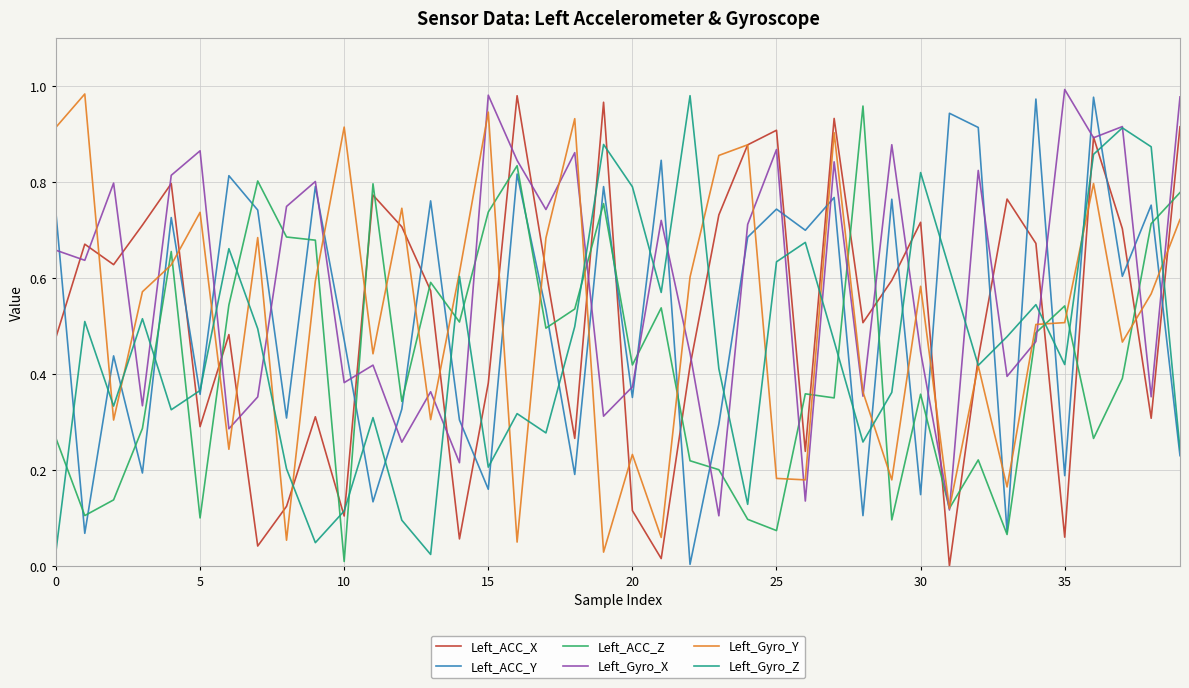

Which series has the largest total across all categories?

Left_Gyro_X